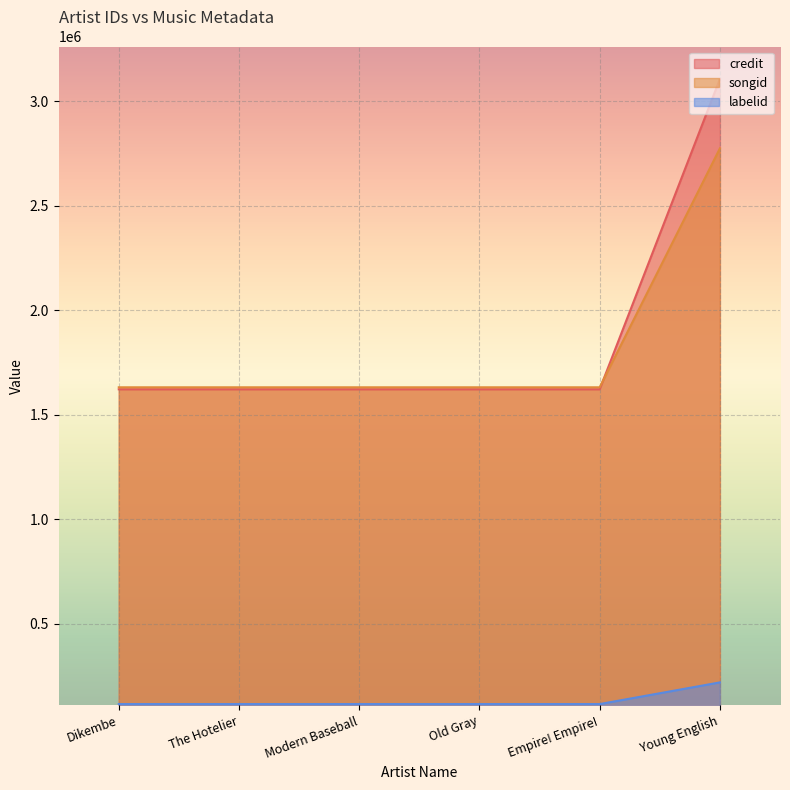

What is the lowest value of the credit series?

1622423